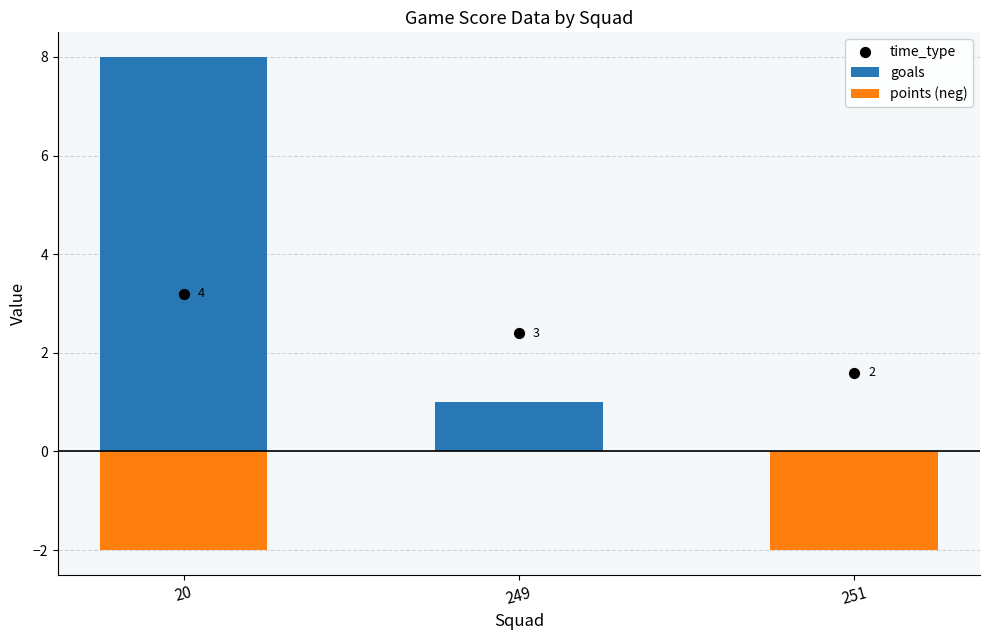

Is the value of points (neg) at 251 greater than the value of time_type at 249?

No